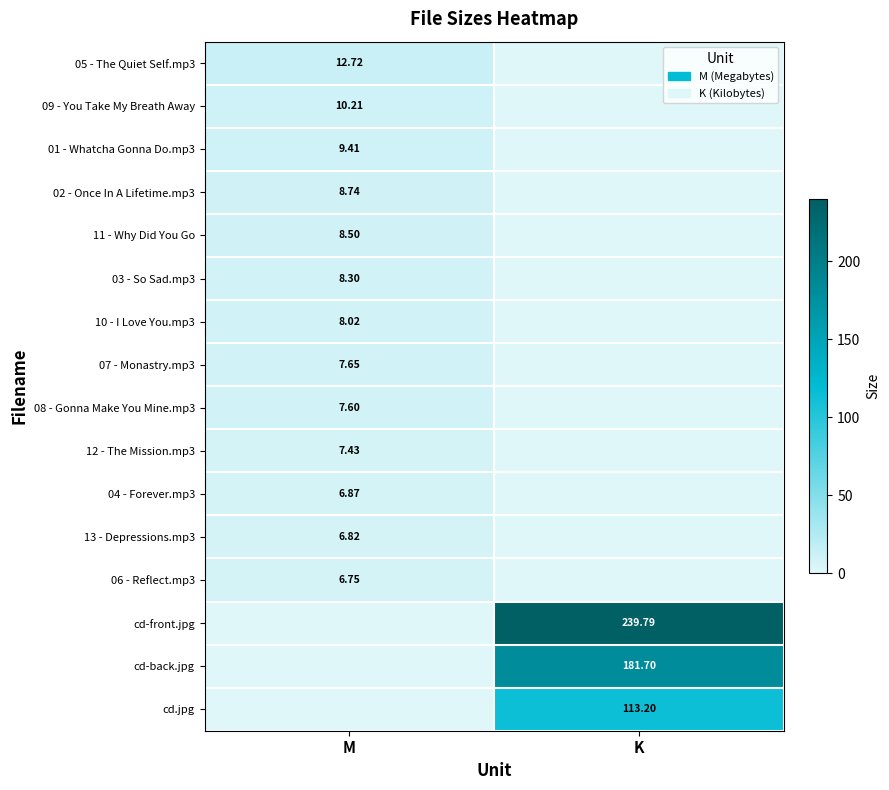

How many positive values does the 12 - The Mission.mp3 series have?

1